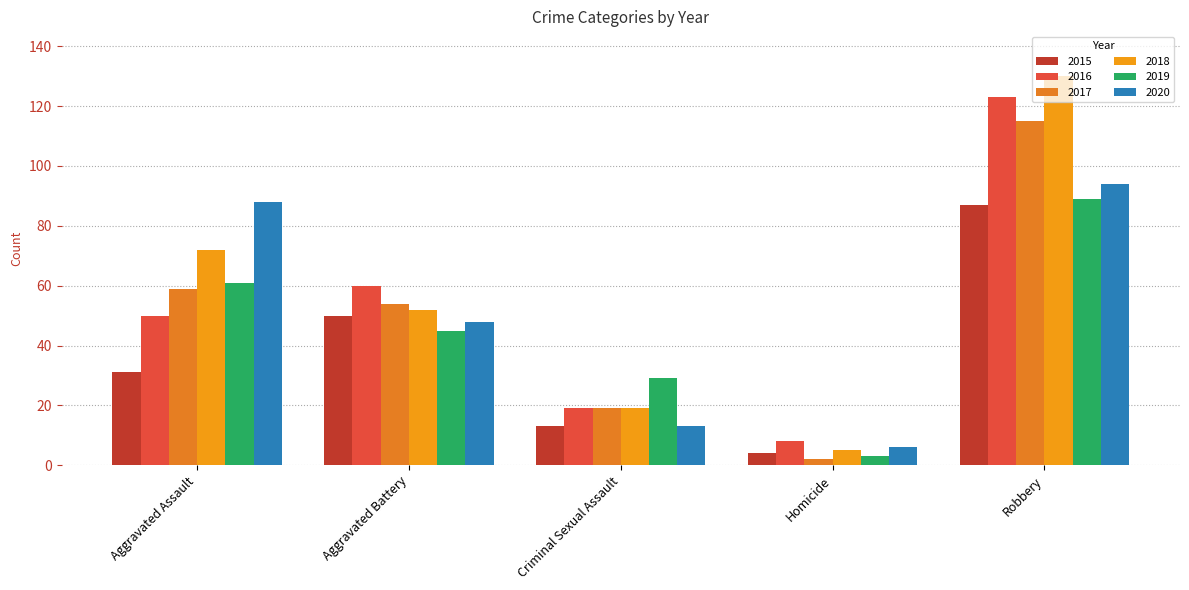

True or false: 2017 has a value of 54 at Aggravated Battery.

True